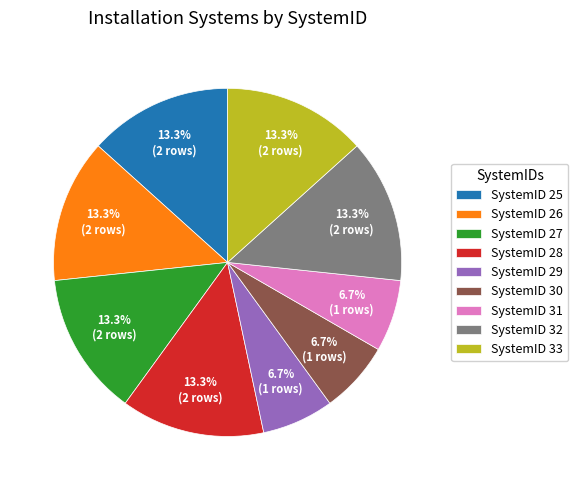

Approximately how many times larger is the value at SystemID 30 compared to SystemID 28?

0.5